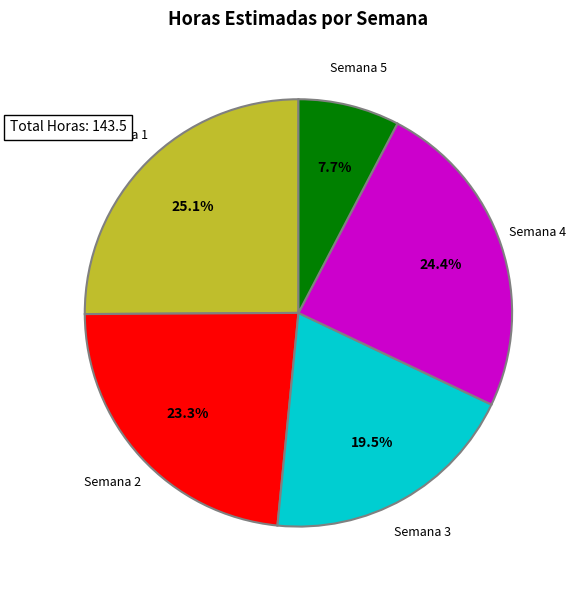

How much of the chart is everything except Semana 5?

92.3%